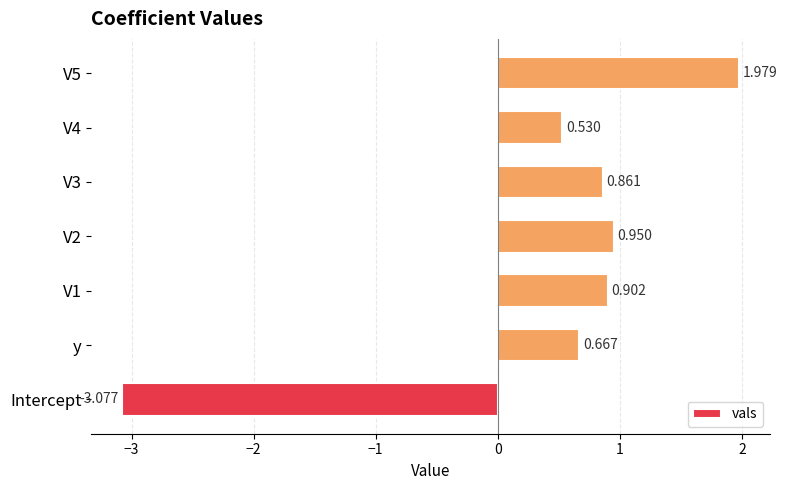

Are the bars horizontal?

Yes